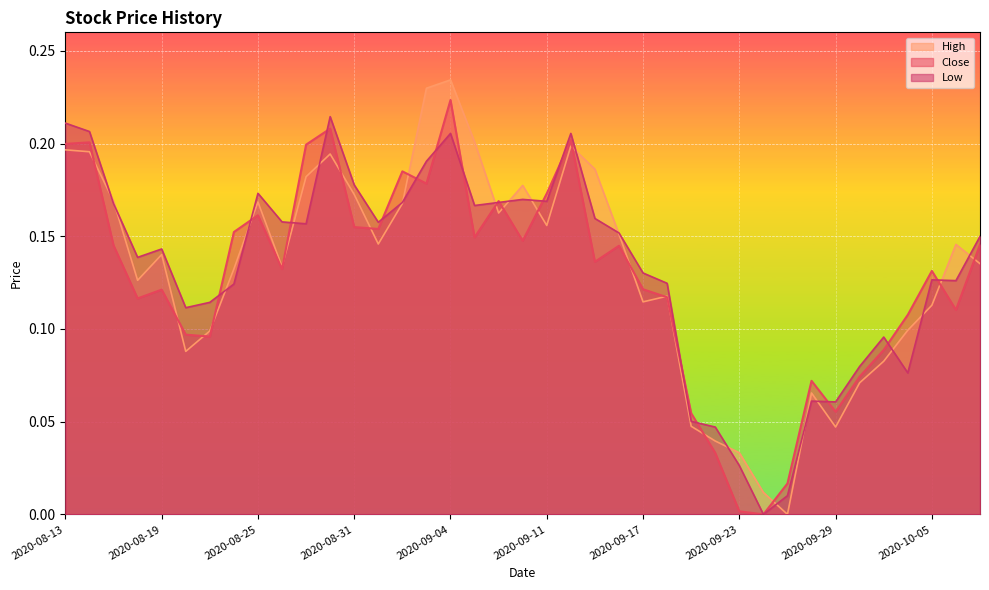

Between 2020-09-24 and 2020-08-27, which is larger?

2020-08-27